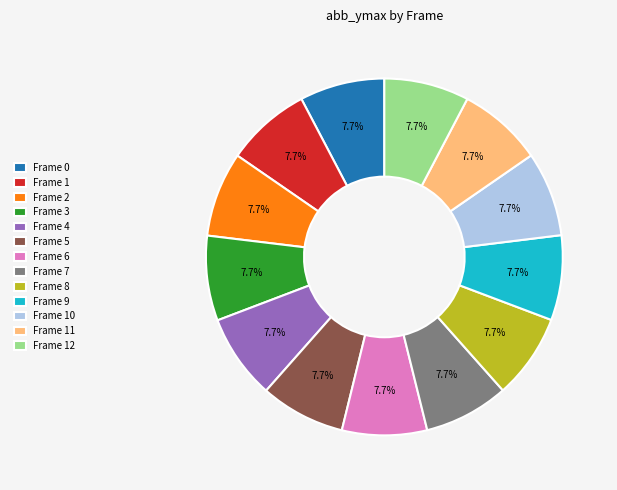

Does Frame 11 represent more than half of the total?

No